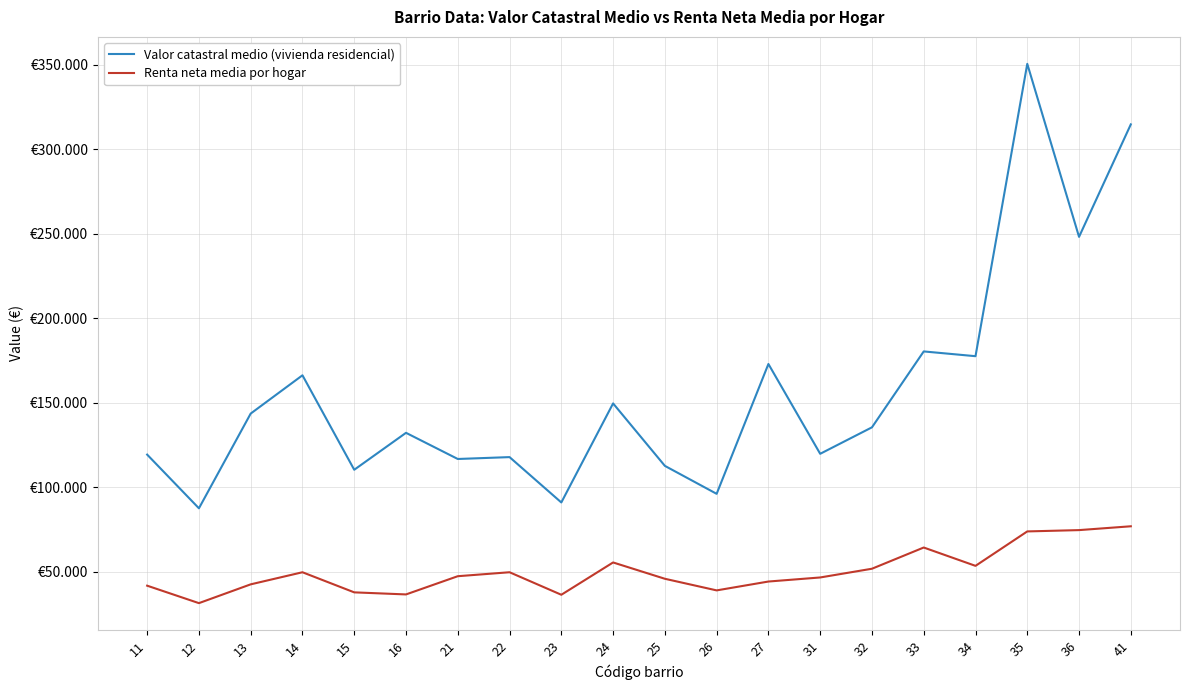

Reading right to left, list all the values displayed in this chart.

Valor catastral medio (vivienda residencial): 314793.4	248246.0	350603.8	177641.8	180460.1	135552.1	119891.9	173024.7	96211.3	112753.4	149700.3	91101.2	117934.2	116825.9	132303.9	110446.9	166335.5	143692.9	87648.9	119419.6
Renta neta media por hogar: 77007.1	74745.4	73968.1	53594.7	64443.6	51893.0	46725.8	44319.0	39077.8	45953.6	55603.9	36490.7	49814.9	47470.9	36689.6	37913.3	49811.7	42653.7	31538.2	41868.1